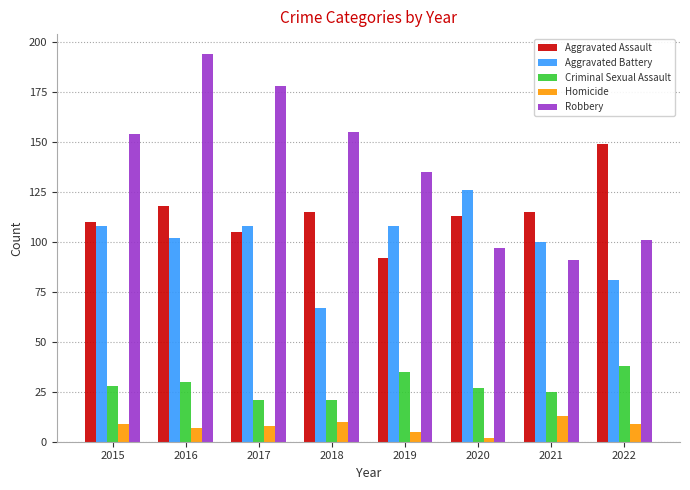

Which label corresponds to the largest value in the chart?

2016